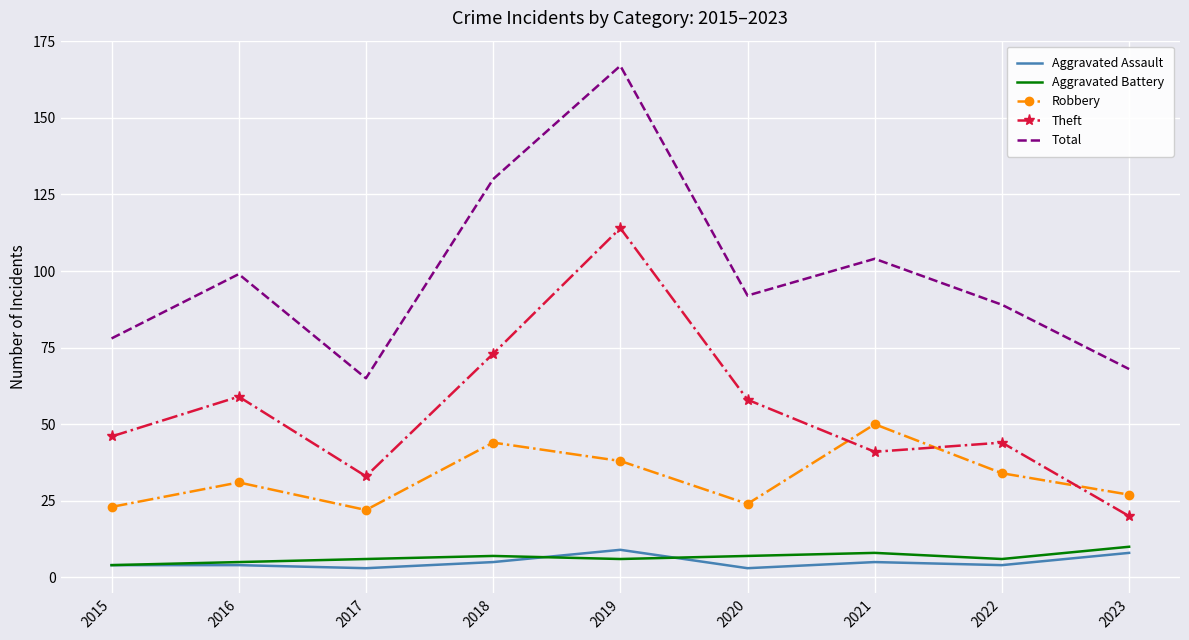

At which category does Total reach its first local valley?

2017